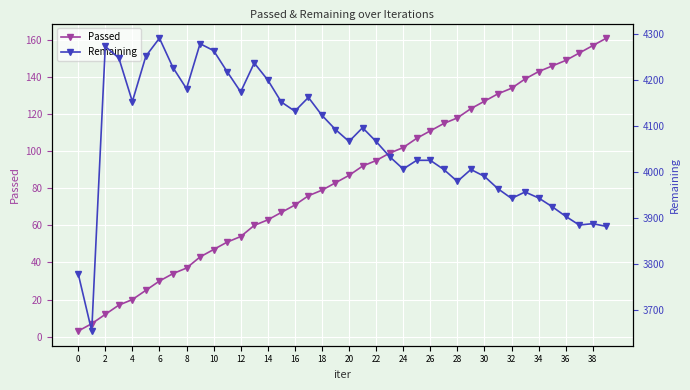

True or false: Passed has a value of 34 at 4.

False